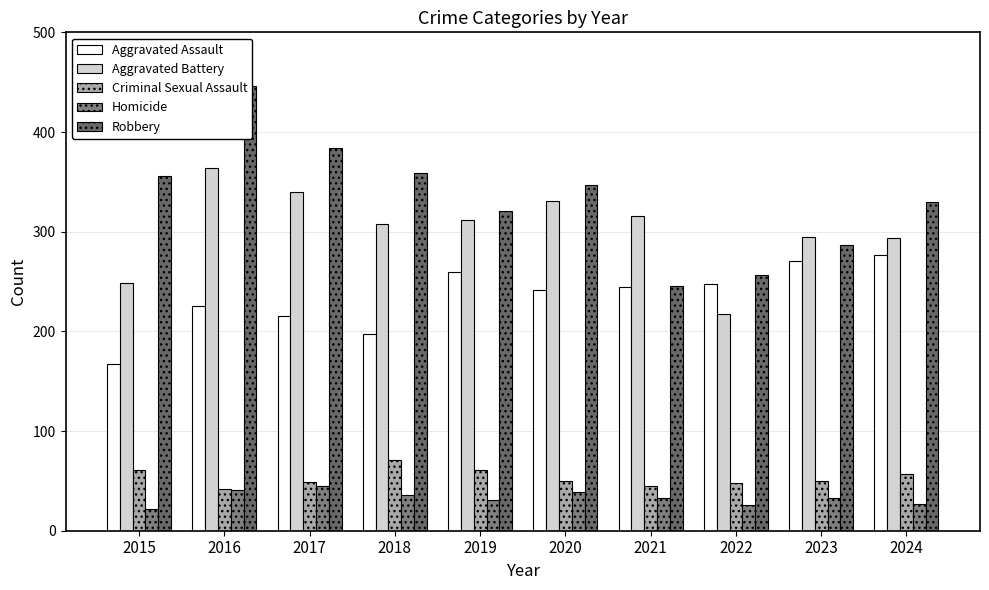

At which label does Aggravated Assault reach its peak?

2024